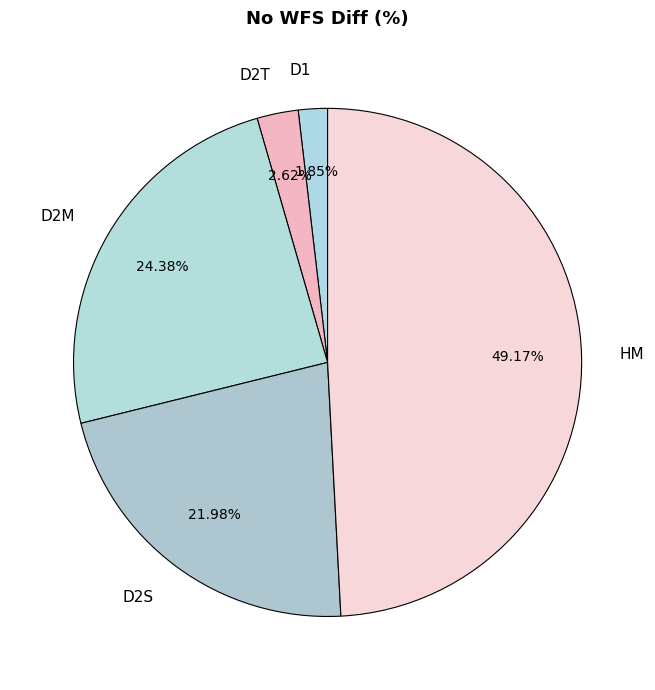

To the nearest percent, what is the average slice percentage?

20%